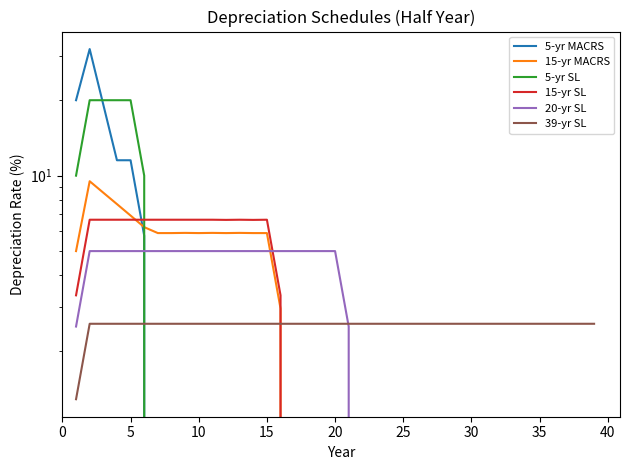

Does the chart display data point markers on the line(s)?

No